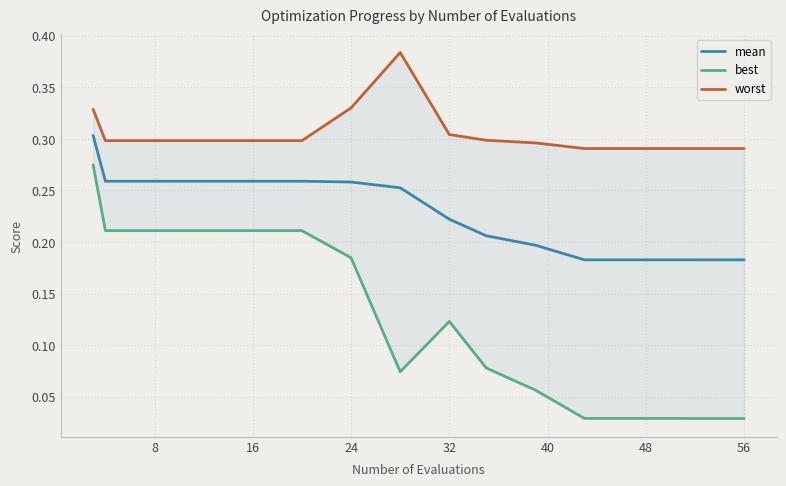

True or false: mean has more than 2 interior local peaks.

False